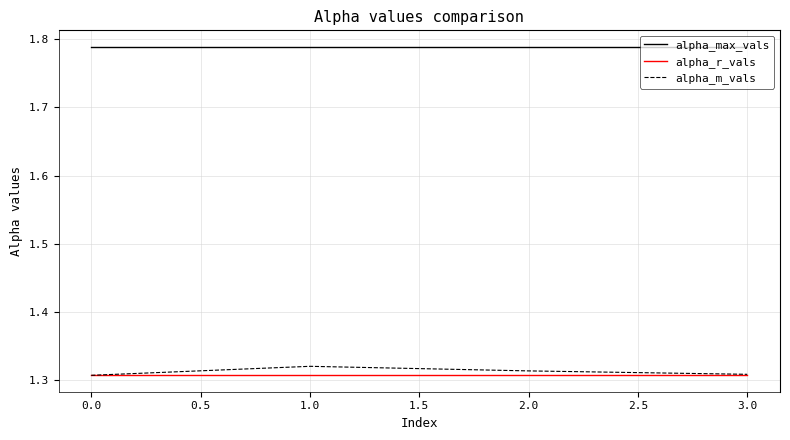

What position from the left is 0.0?

1